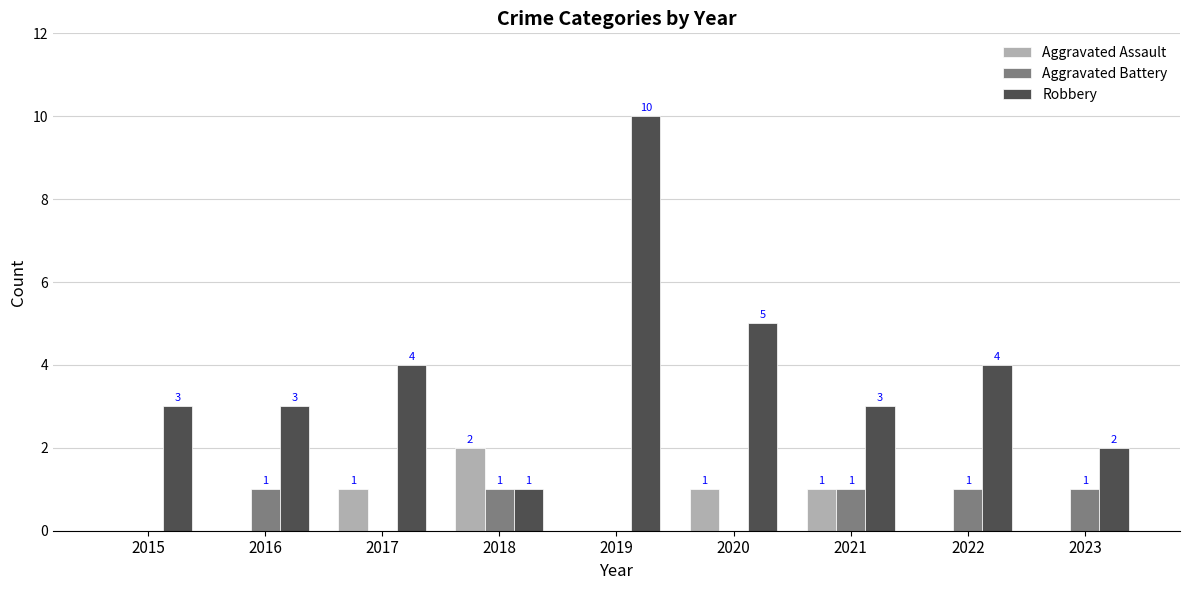

What is the highest value of the Aggravated Battery series?

1